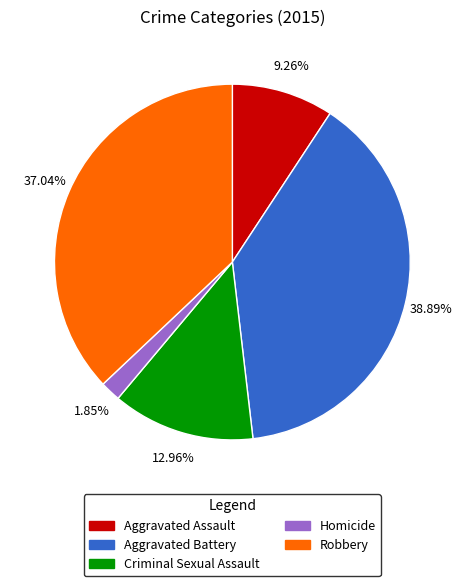

How many slices are in this pie chart?

5